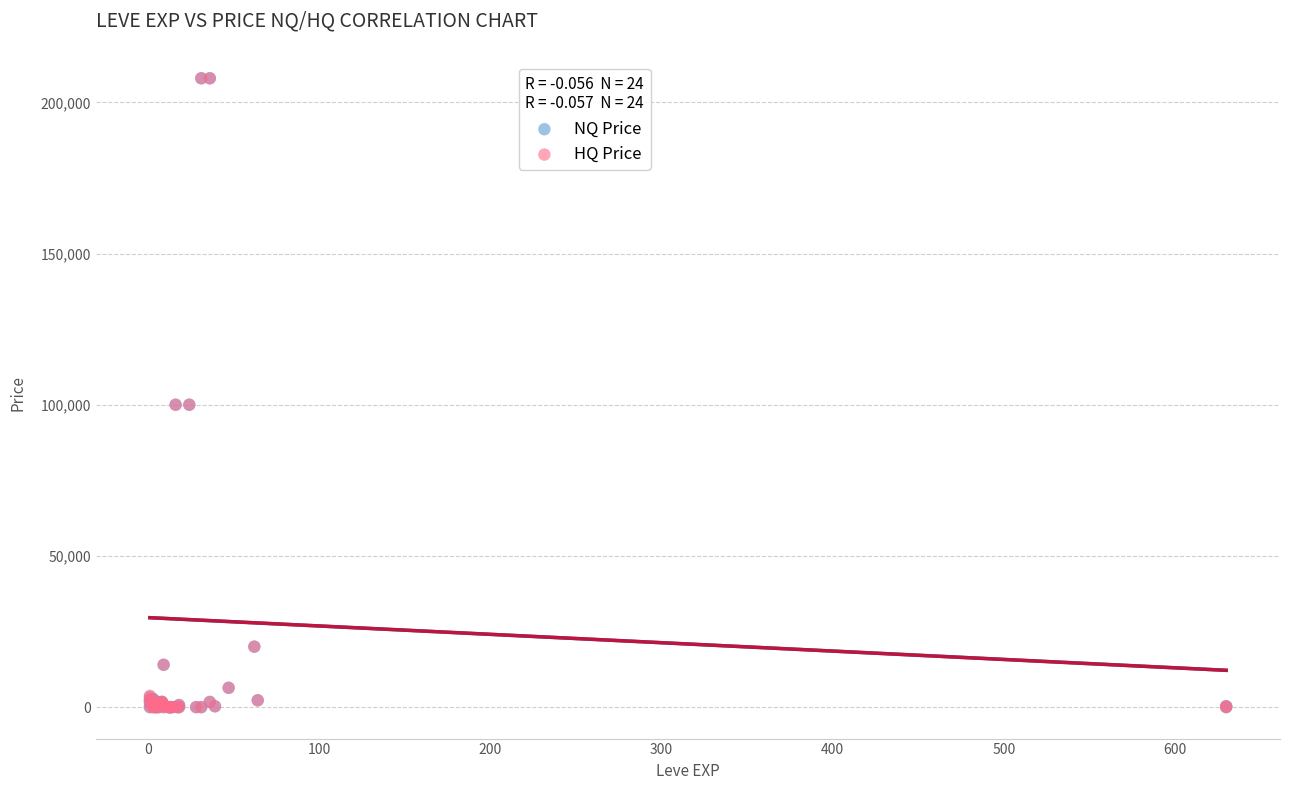

What are all the series names shown in the legend?

NQ Price, HQ Price